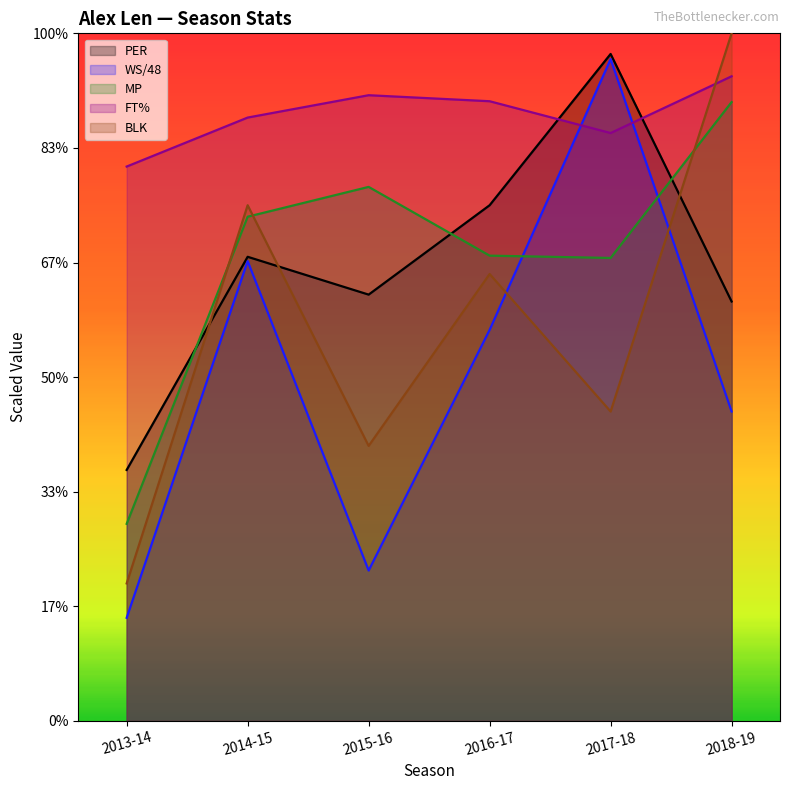

Where is MP nearest to the value 17?

2017-18